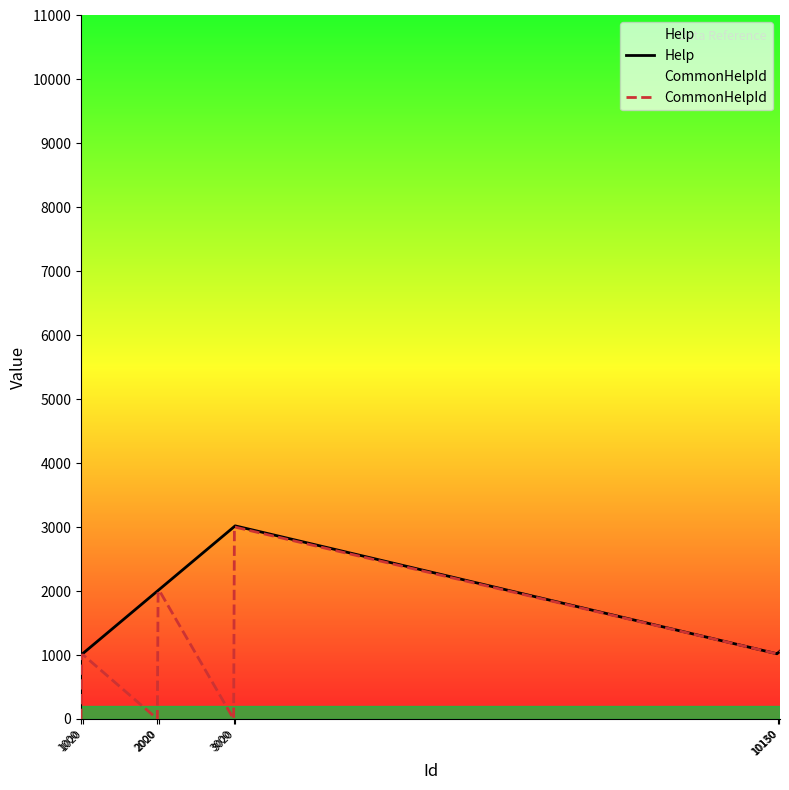

Which series has the widest spread of values?

CommonHelpId